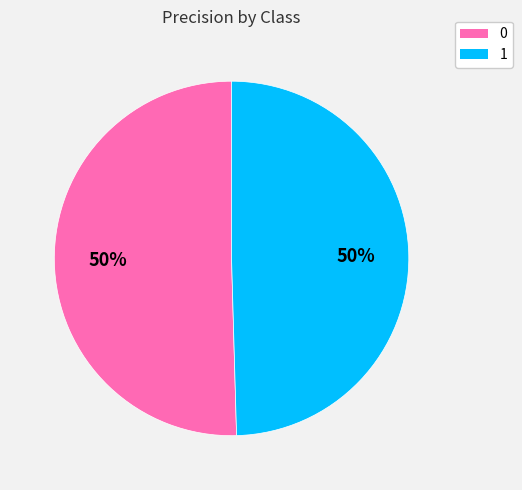

The 1 slice represents 50% of the pie. True or false?

True